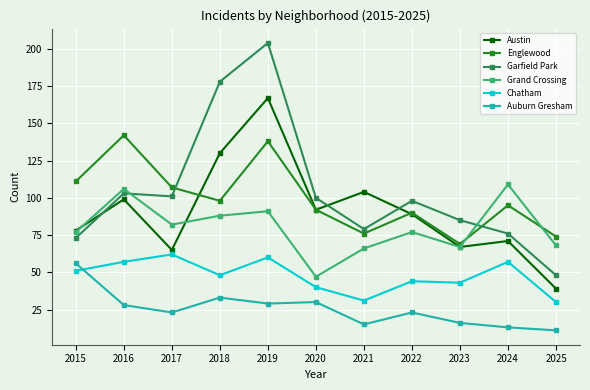

What is the value of the Austin point at the 10th from the left?

71